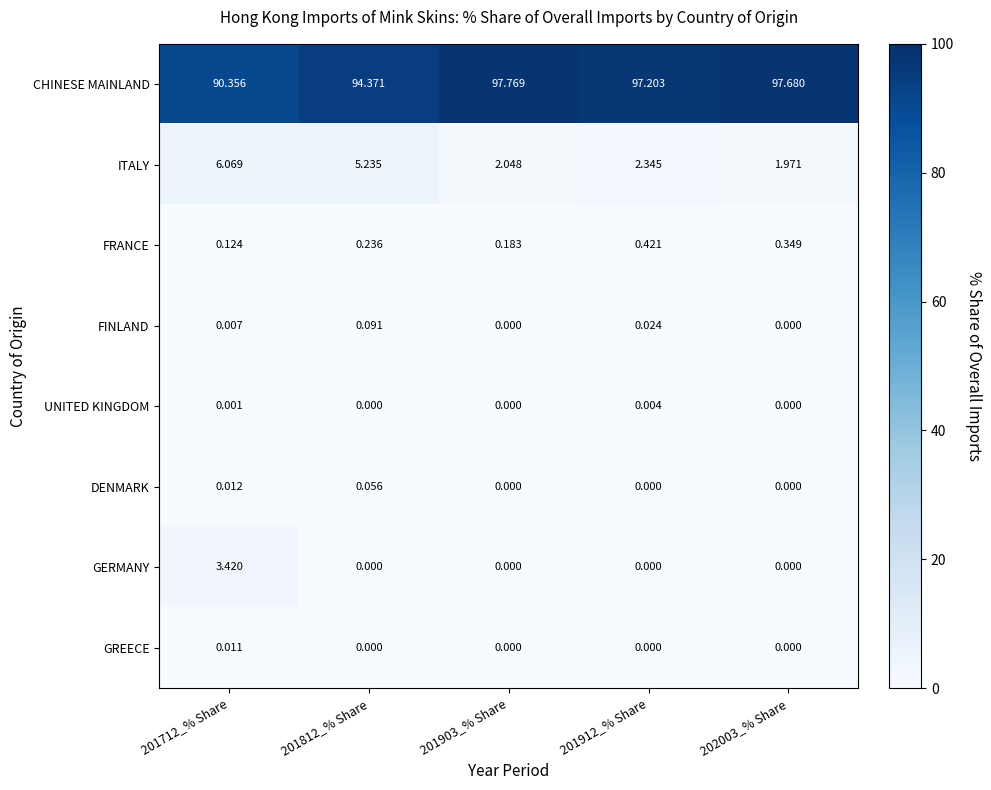

How many distinct data groups are displayed?

8